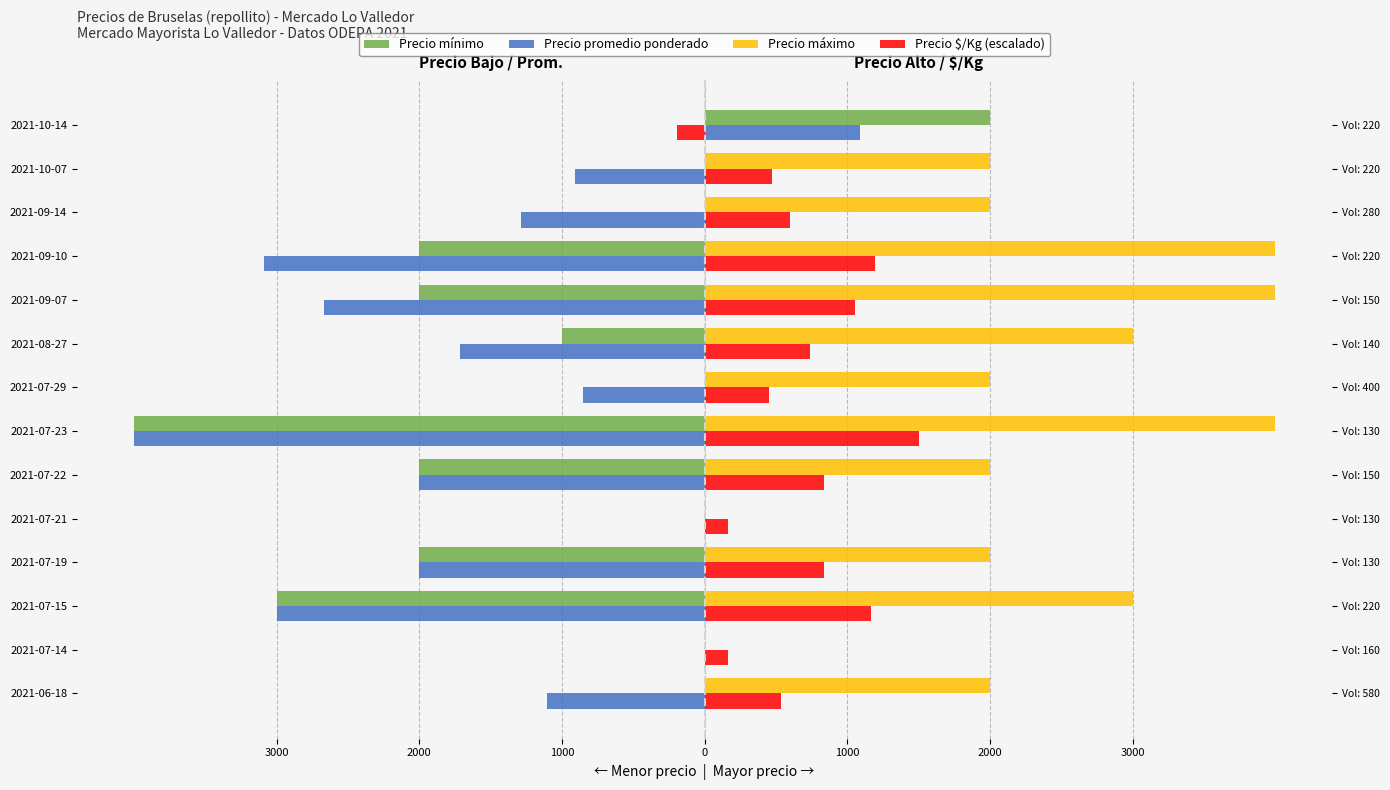

Between 2021-07-21 and 2021-07-19, which is larger?

2021-07-21